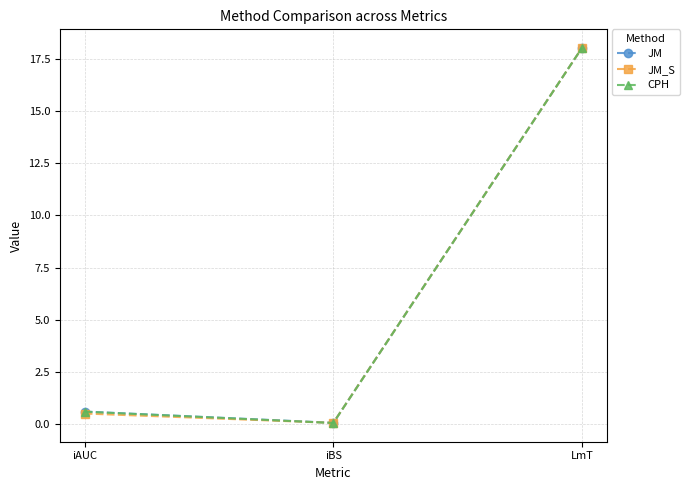

Reading right to left, list all the values displayed in this chart.

JM: 18.0	0.1	0.6
JM_S: 18.0	0.1	0.5
CPH: 18.0	0.1	0.6